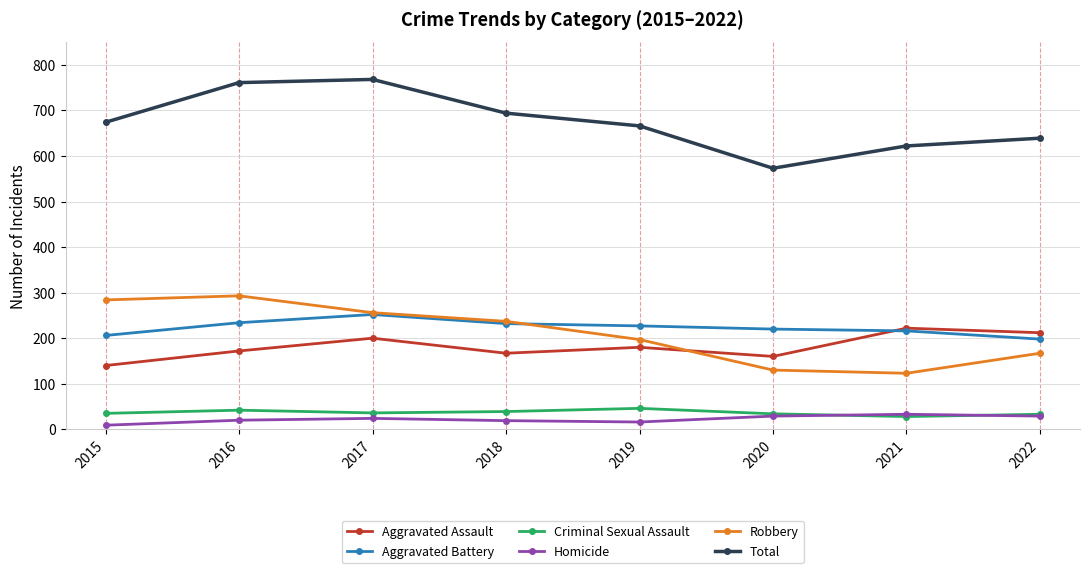

What is the sum of the Robbery values at 2016 and 2021?

416